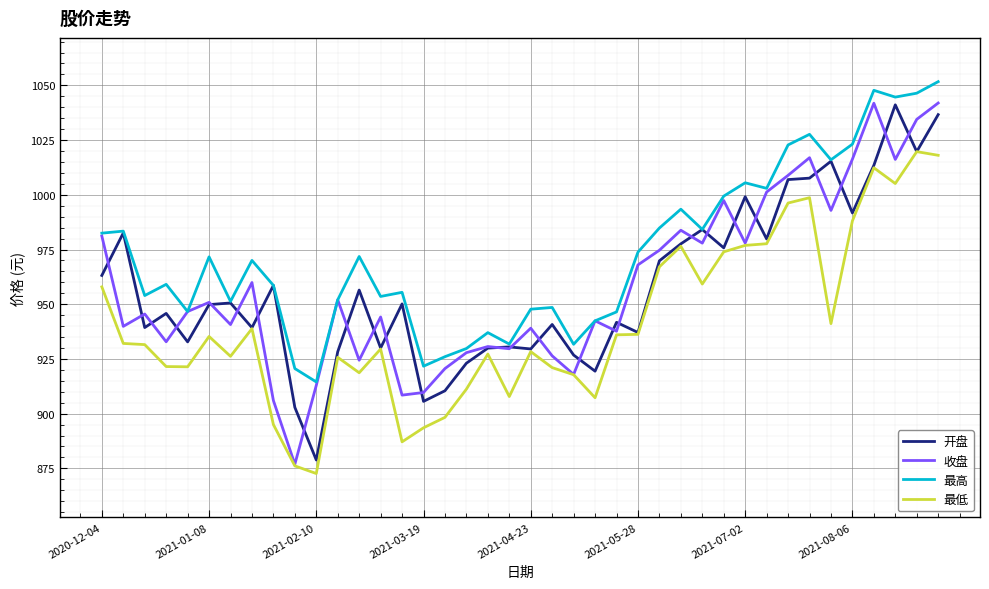

What is the highest value of the 收盘 series?

1041.9